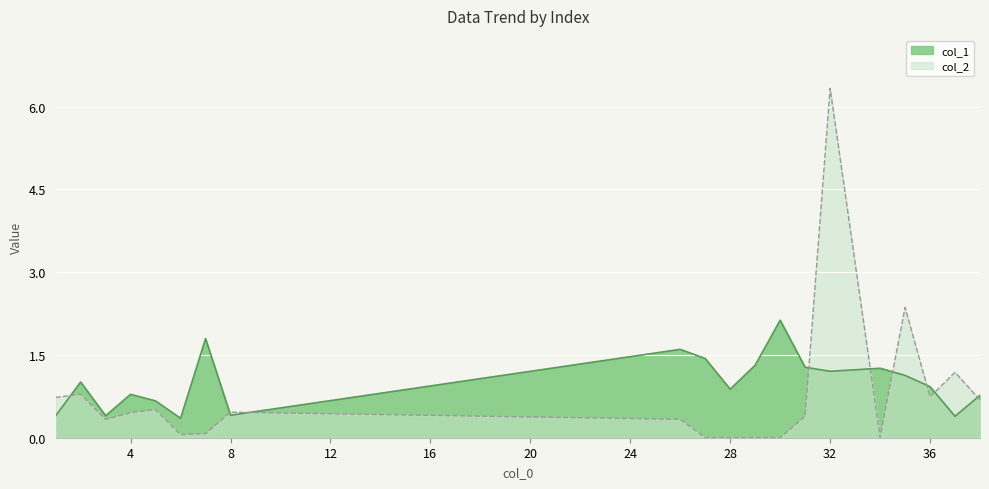

Is the value of col_1 at 26 greater than the value of col_2 at 26?

Yes